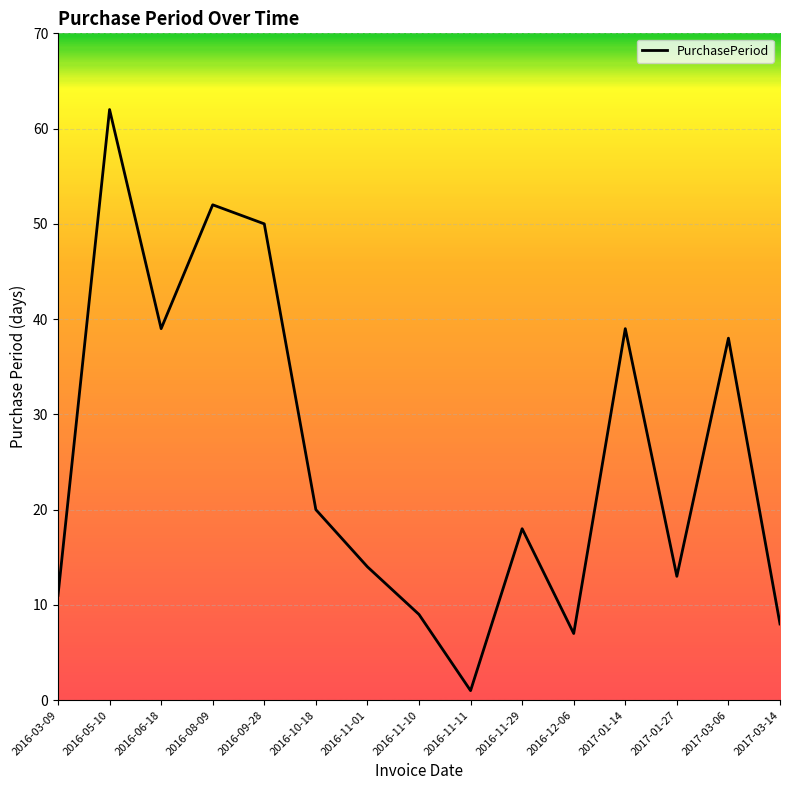

At which category does the data reach its first local valley?

2016-06-18